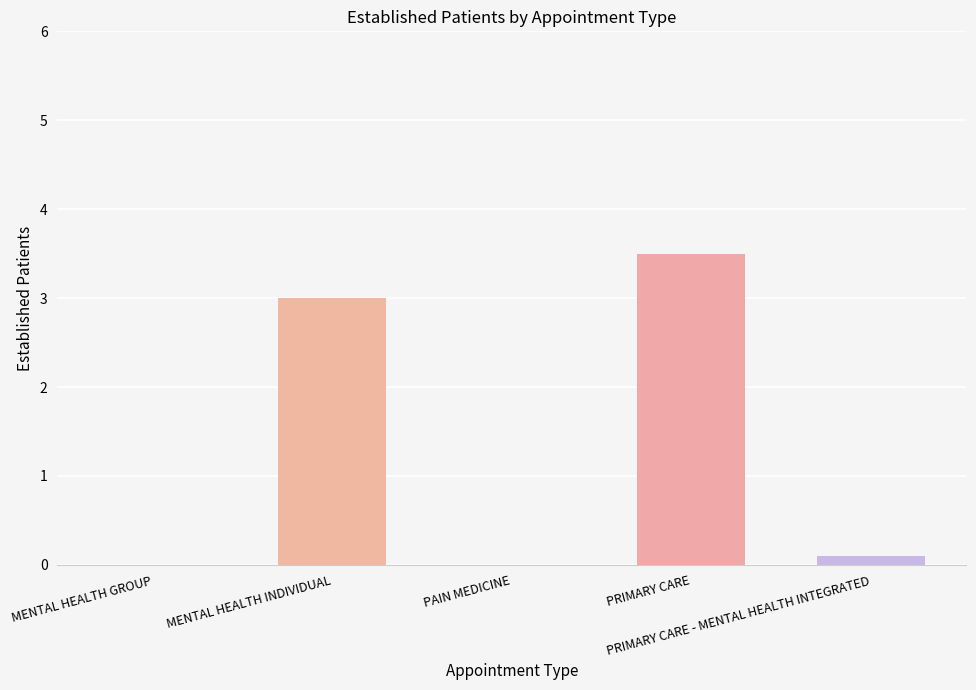

The value at PRIMARY CARE is 5.8. True or false?

False